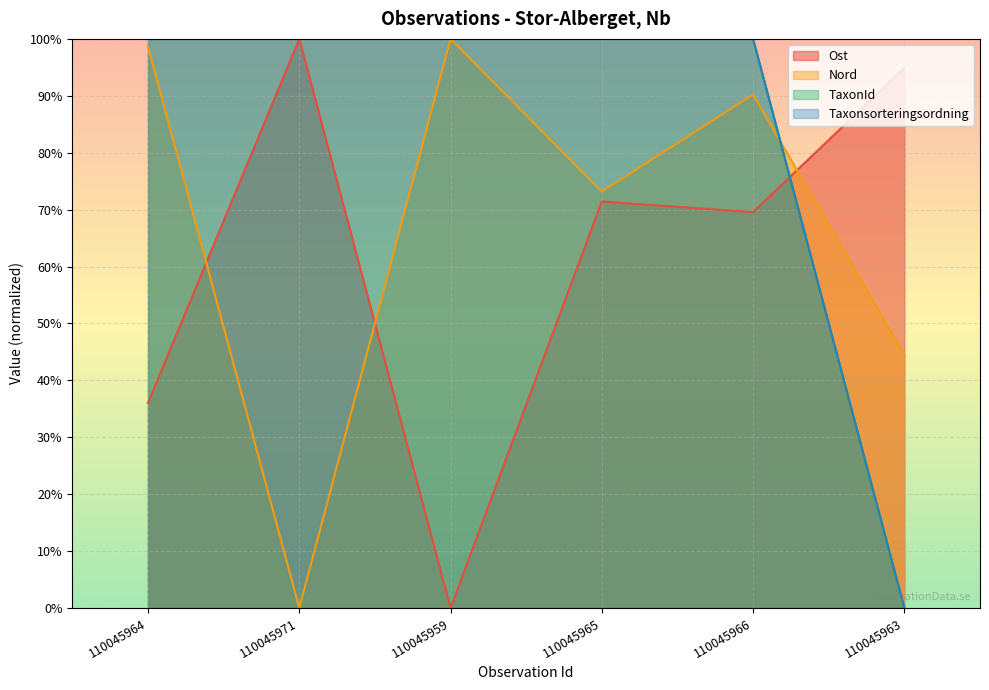

True or false: Nord has a value of 0.7 at 110045965.

True